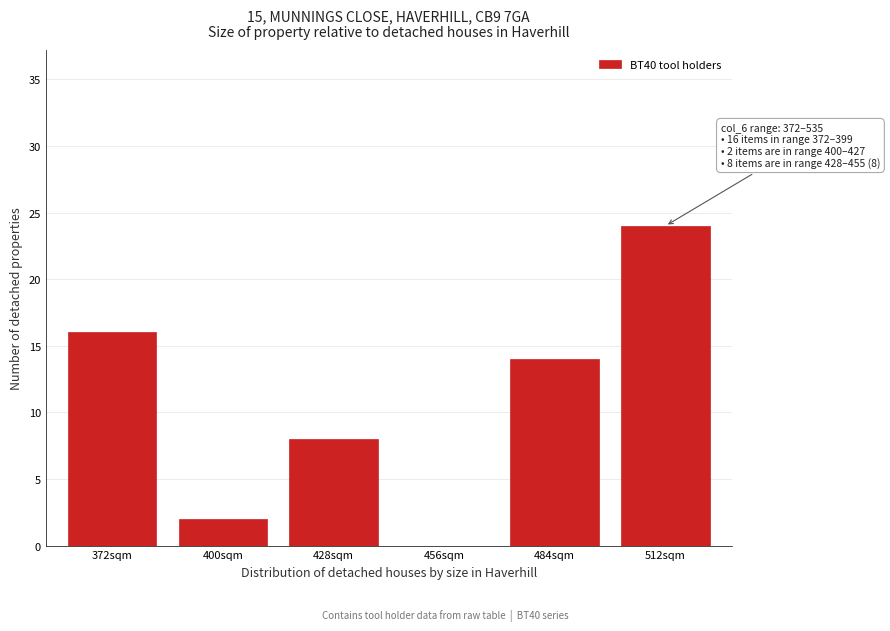

Reading left to right, list all the values displayed in this chart.

372sqm=16	400sqm=2	428sqm=8	456sqm=0	484sqm=14	512sqm=24